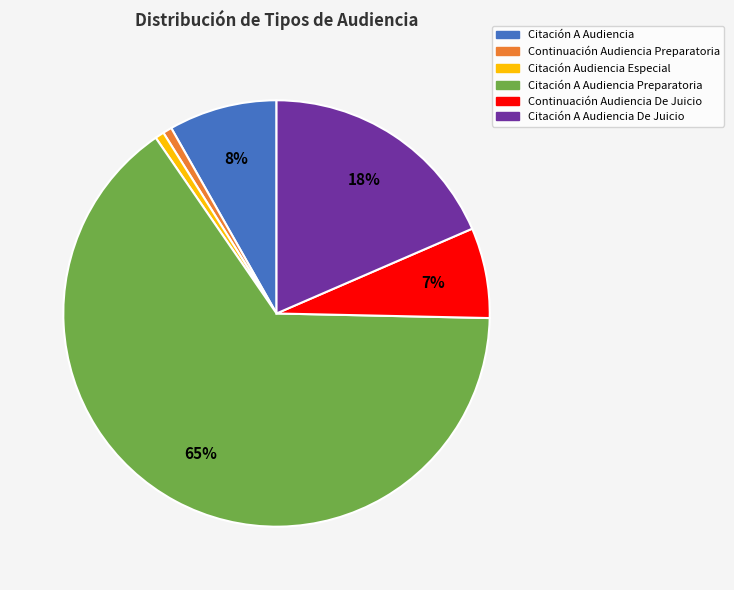

True or false: Citación A Audiencia Preparatoria accounts for 65% of the total.

True